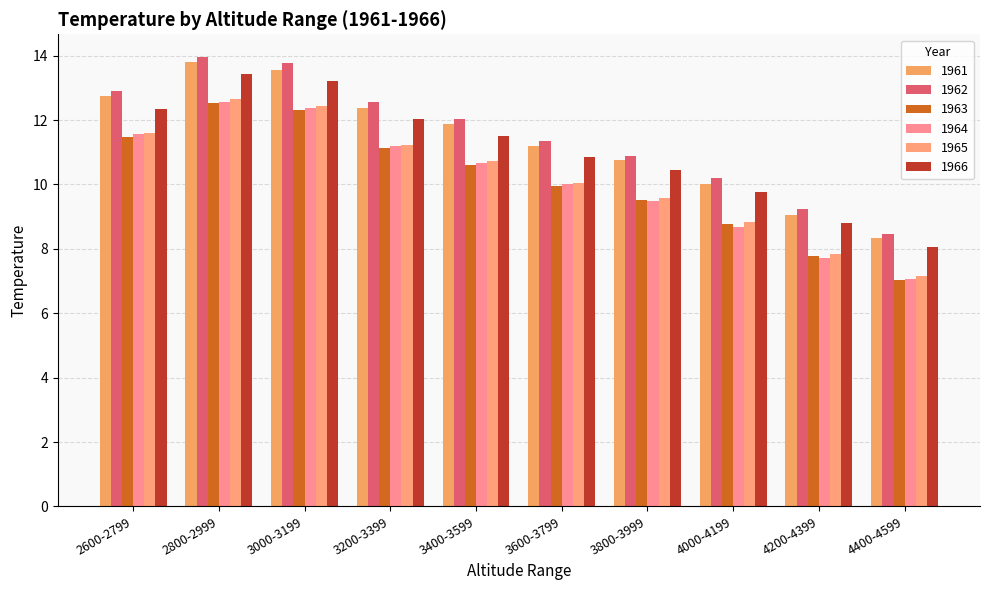

What is the sum of the 1966 values at 3800-3999 and 3600-3799?

21.3